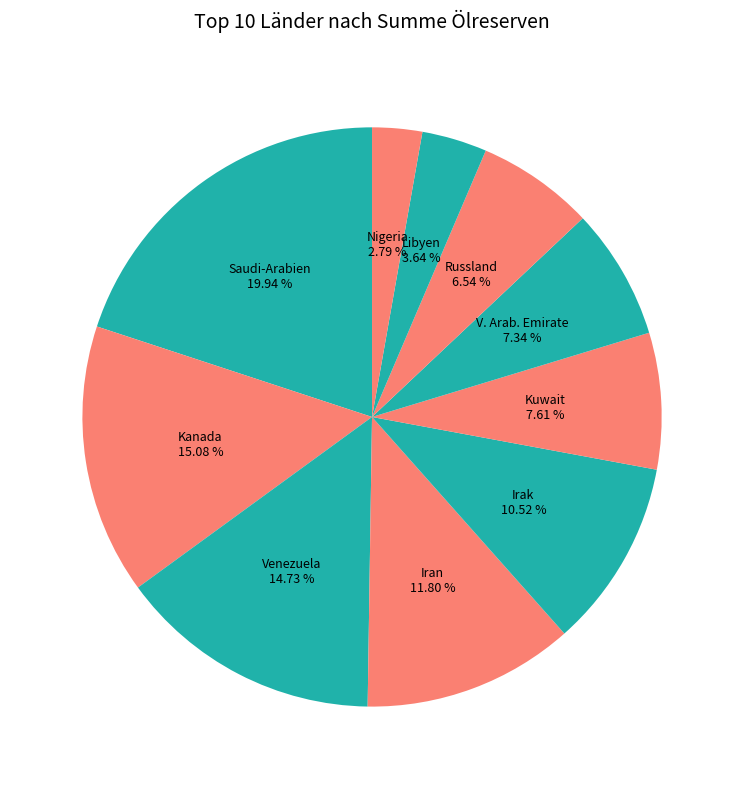

Which has a higher value, Kanada or Kuwait?

Kanada